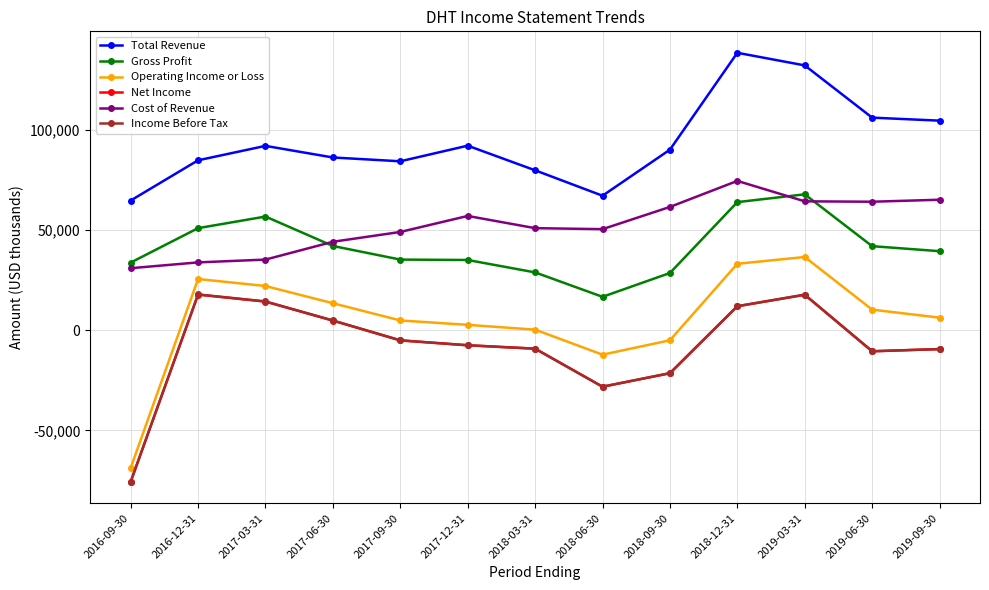

What is the difference between the maximum and minimum values in the Operating Income or Loss series?

105400